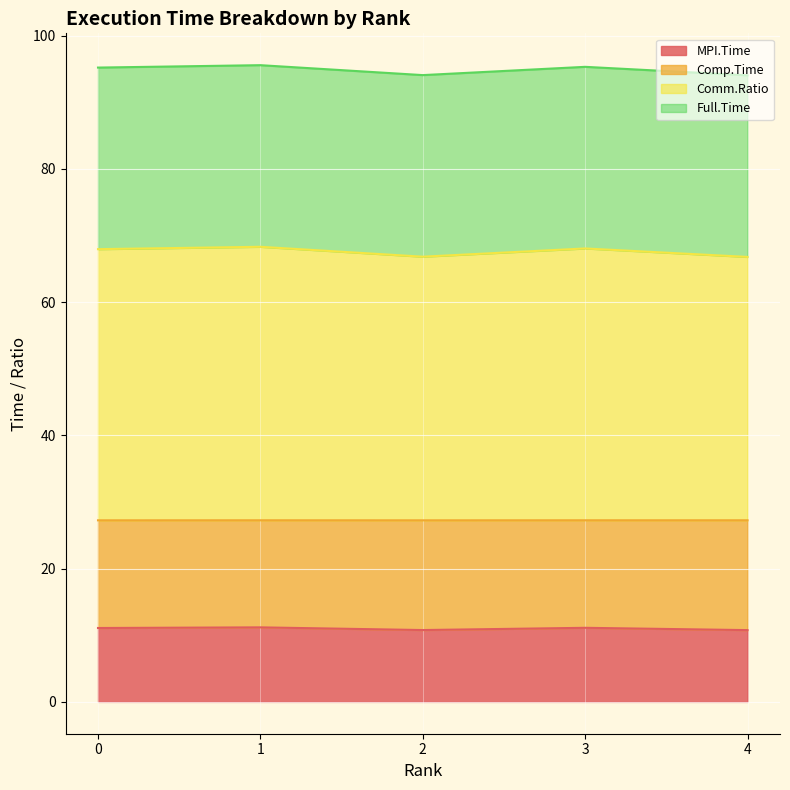

Where is the first local maximum for Full.Time?

1